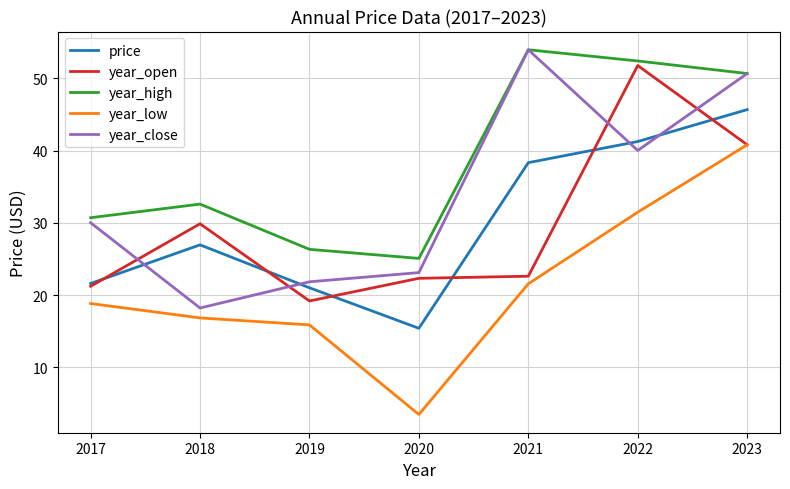

In year_high, how many points are higher than both neighbors (excluding endpoints)?

2